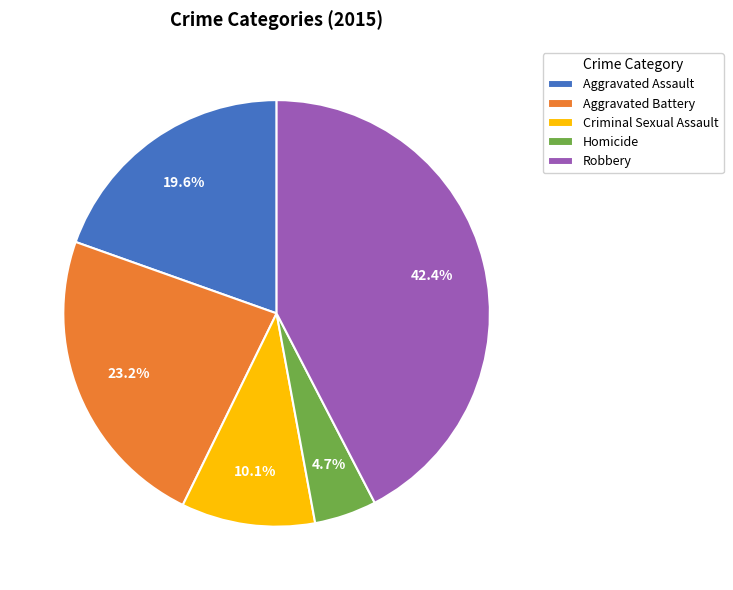

How many slices are in this pie chart?

5